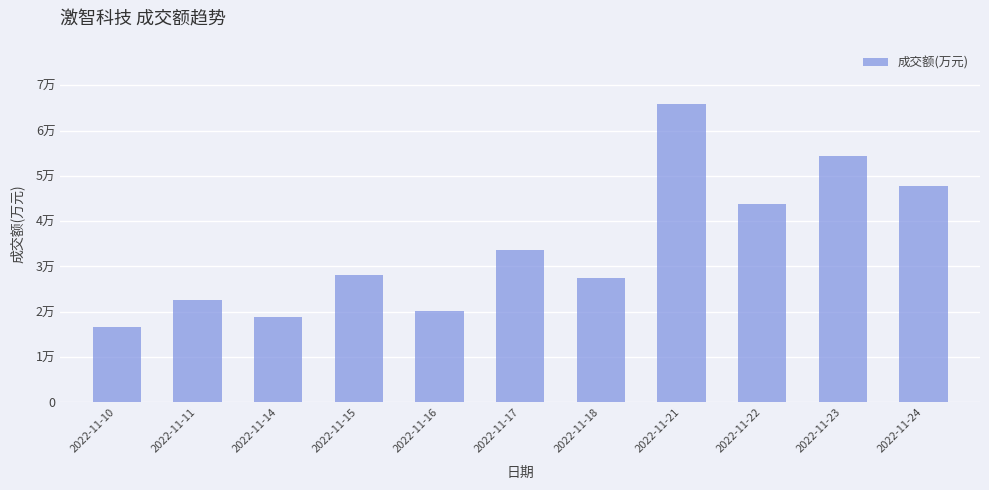

At which label is the value closest to 41182?

2022-11-22